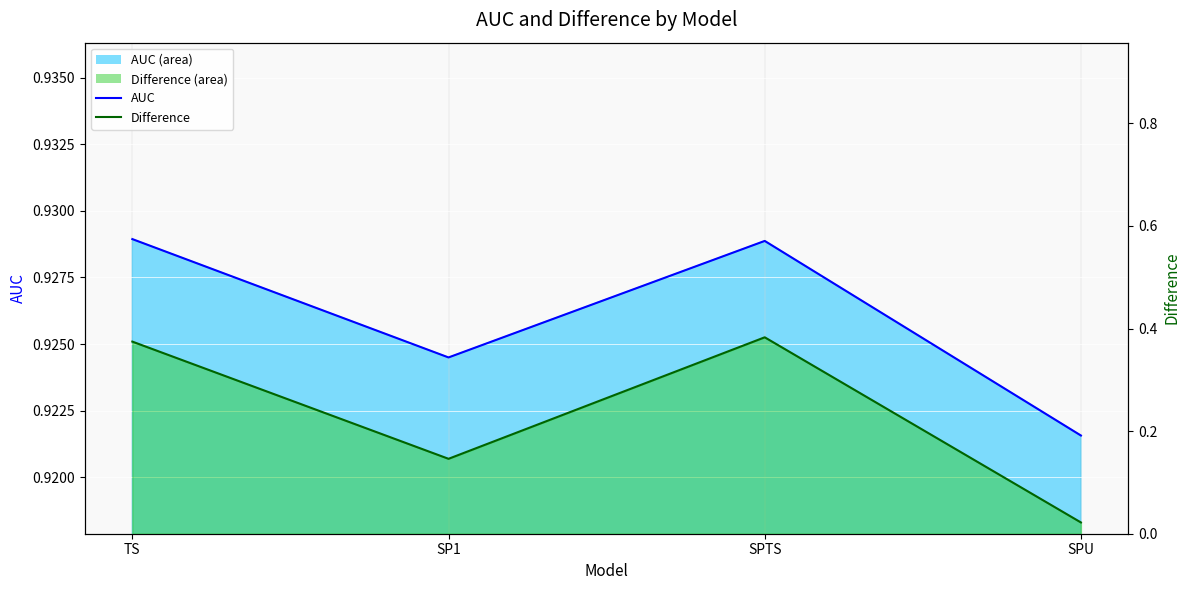

Which label corresponds to the smallest value in the chart?

SPU